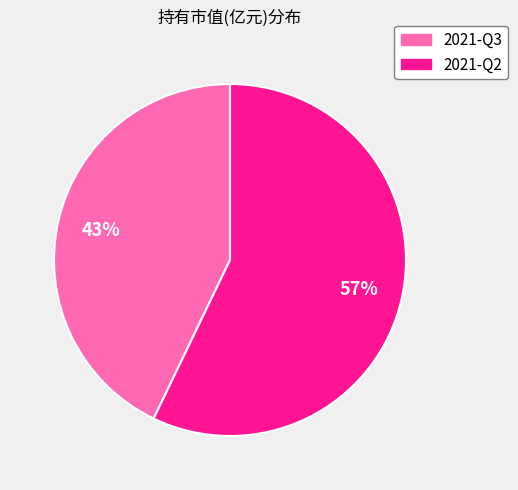

To the nearest percent, what percentage of the pie is 2021-Q2?

57%